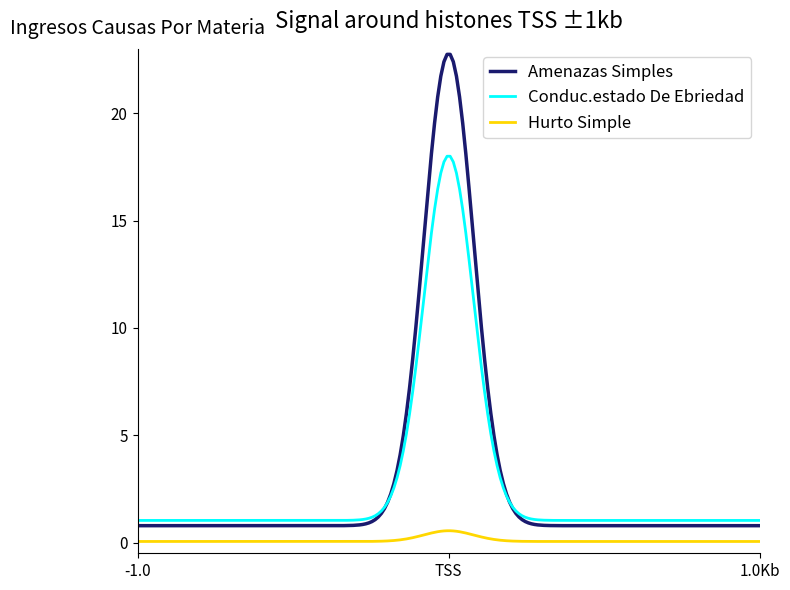

Rank the series by their maximum value, from lowest to highest.

Hurto Simple, Conduc.estado De Ebriedad, Amenazas Simples